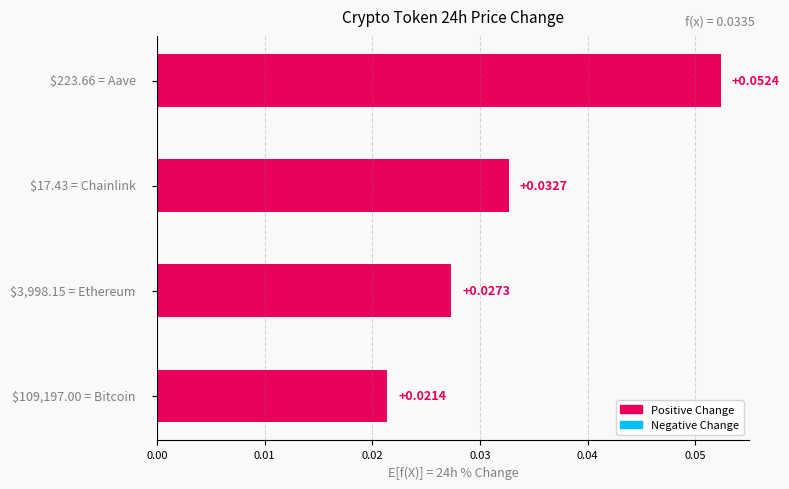

How many bars are there in total?

4